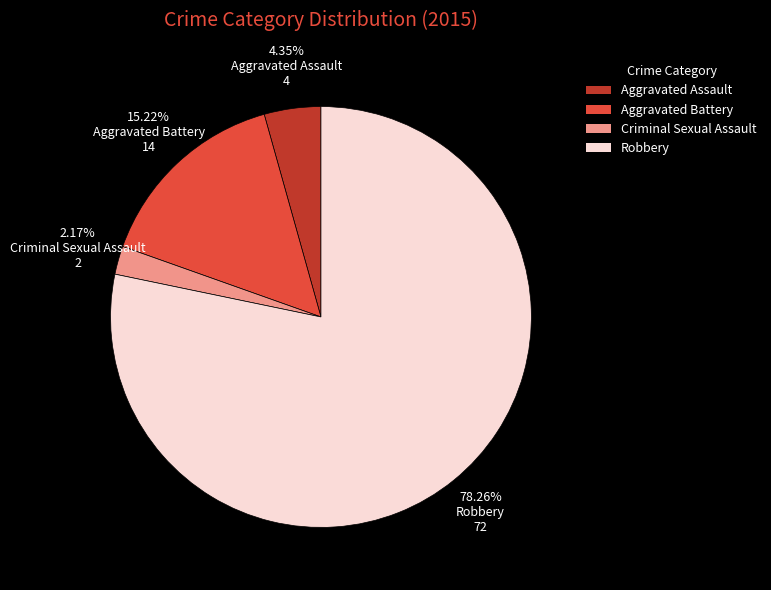

Combined, do Aggravated Assault and Aggravated Battery account for over 50%?

No